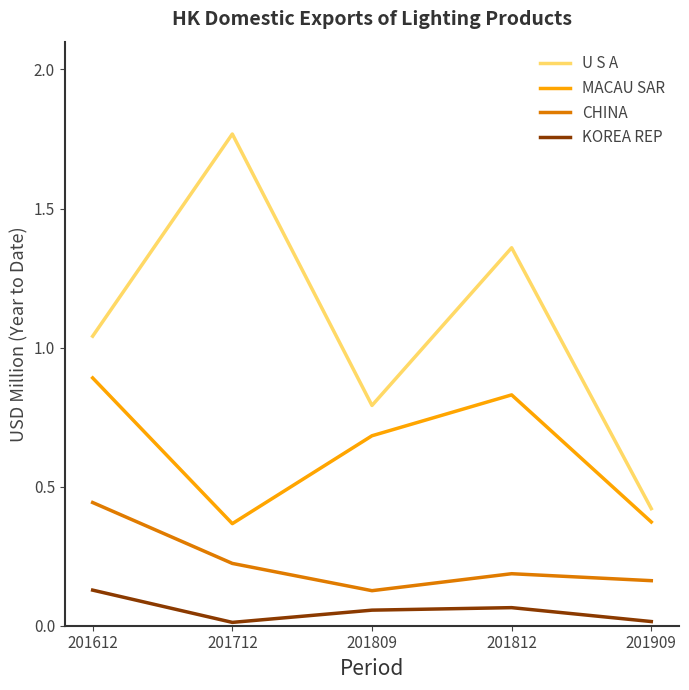

Which category has the highest value in the MACAU SAR series?

201612